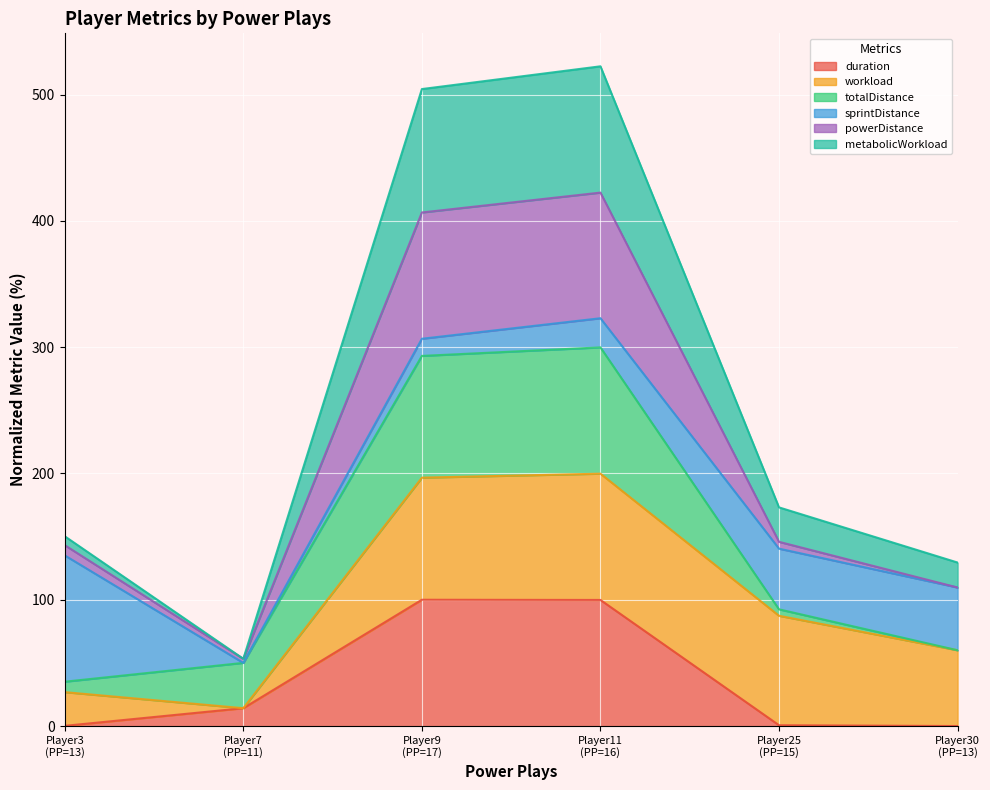

What are all the series names shown in the legend?

duration, workload, totalDistance, sprintDistance, powerDistance, metabolicWorkload